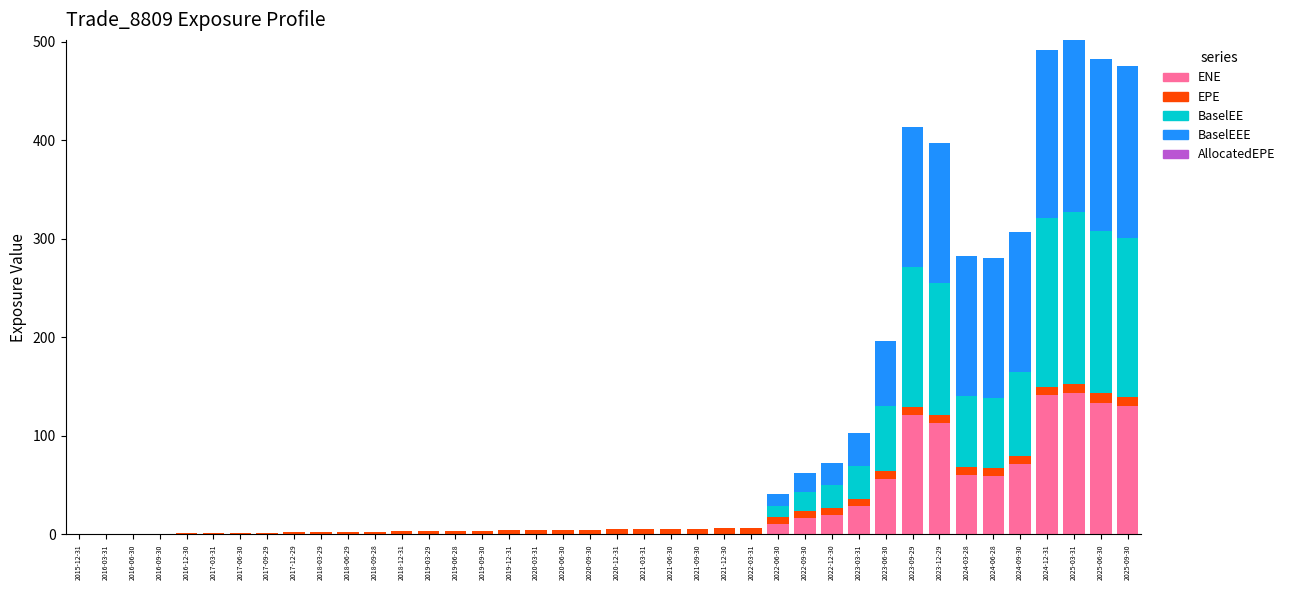

The ENE series shows 113.4 at 2023-12-29. True or false?

True